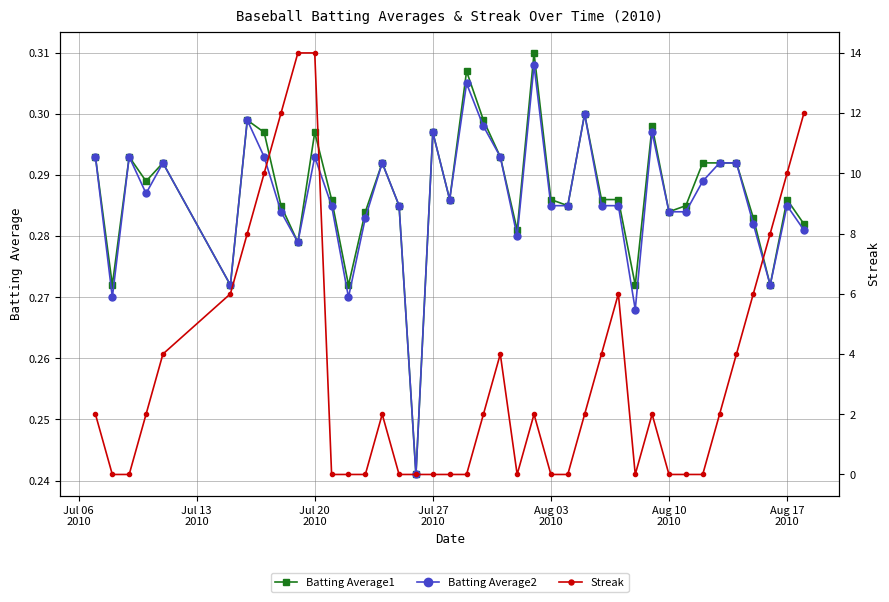

What is the maximum value shown in the chart?

14.0